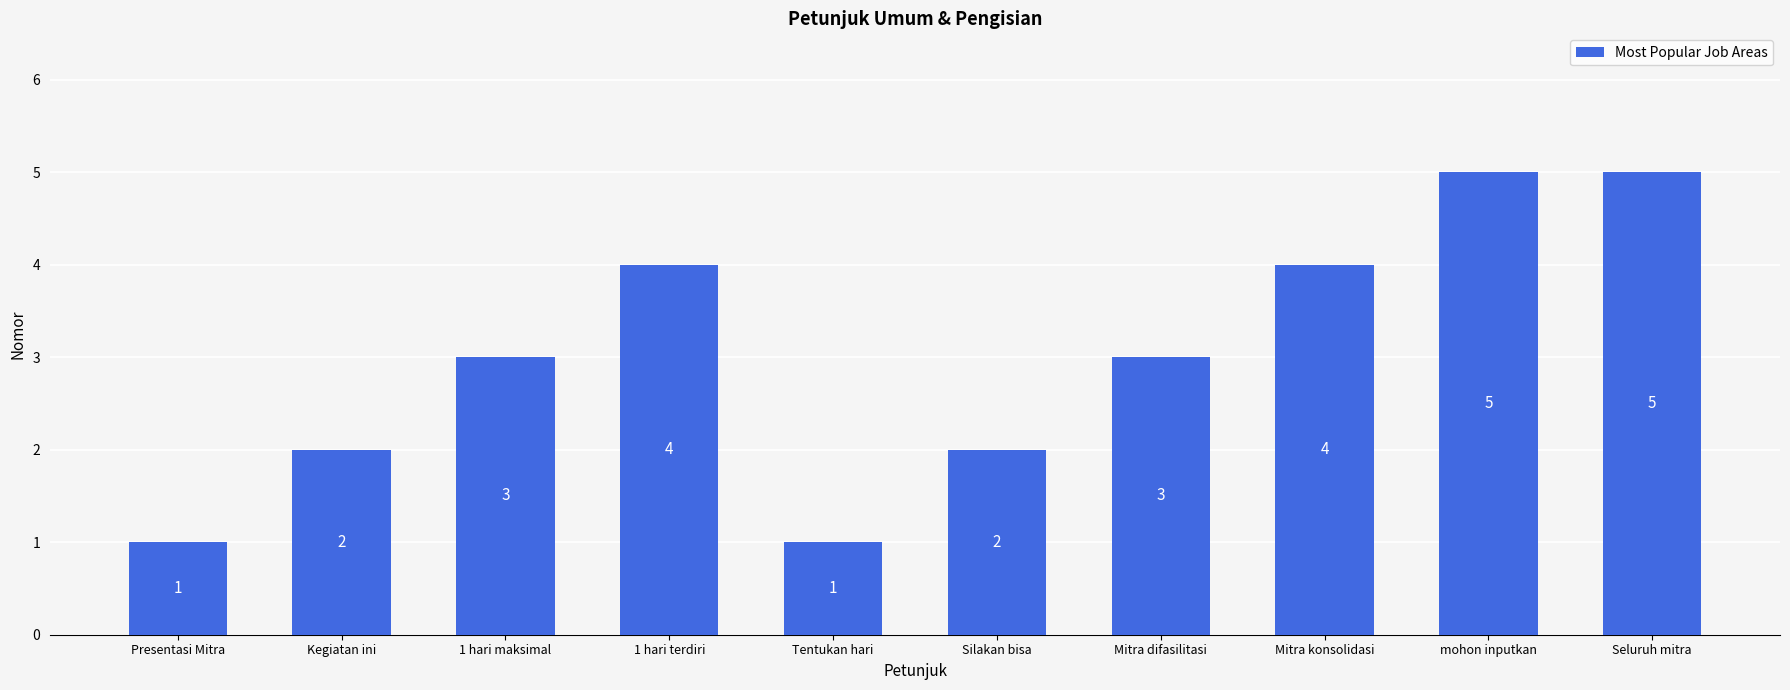

Is it true that the value at Kegiatan ini is 2?

True